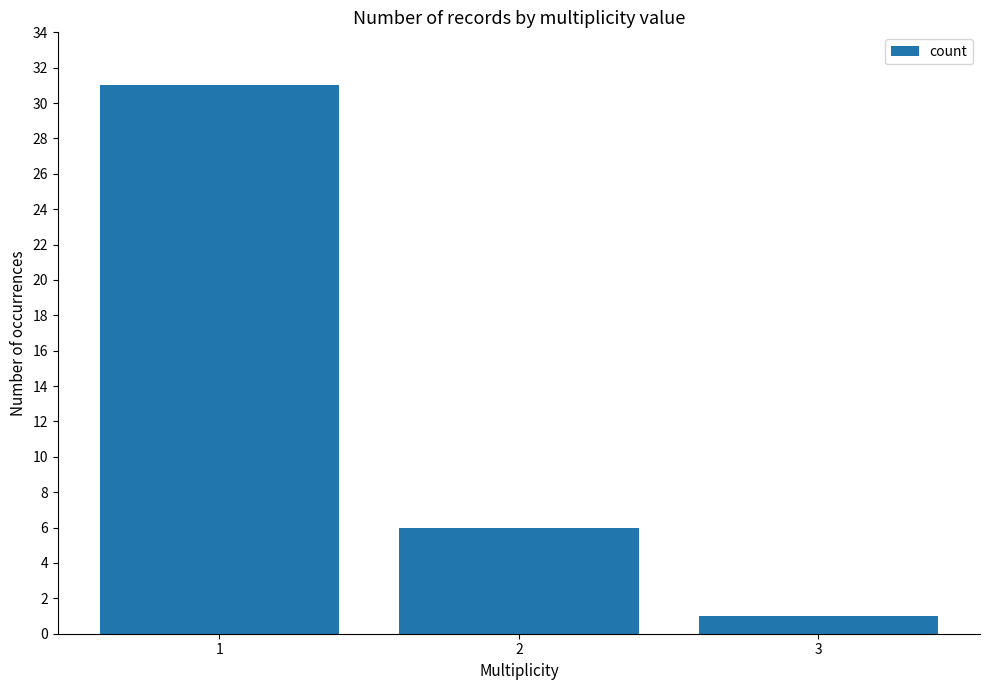

List the labels in order of value, largest first.

1, 2, 3